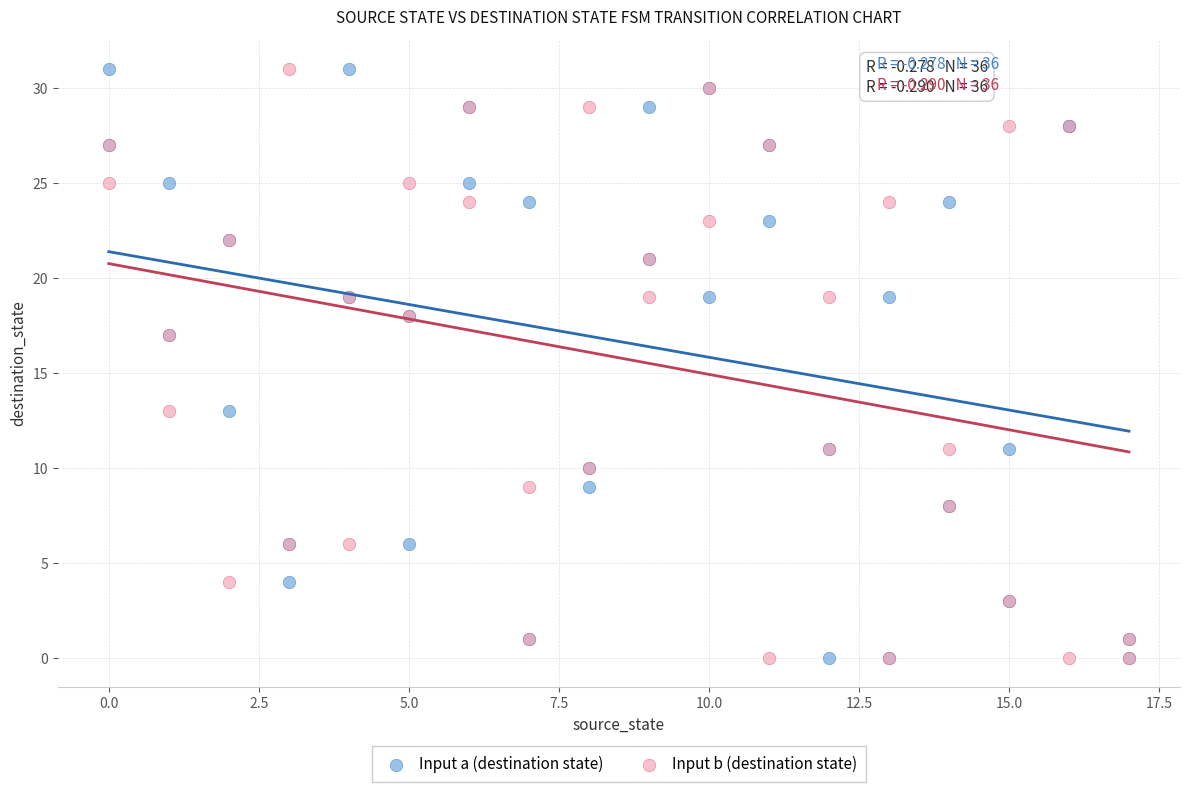

What is the X range (max minus min) for the scatter plot?

17